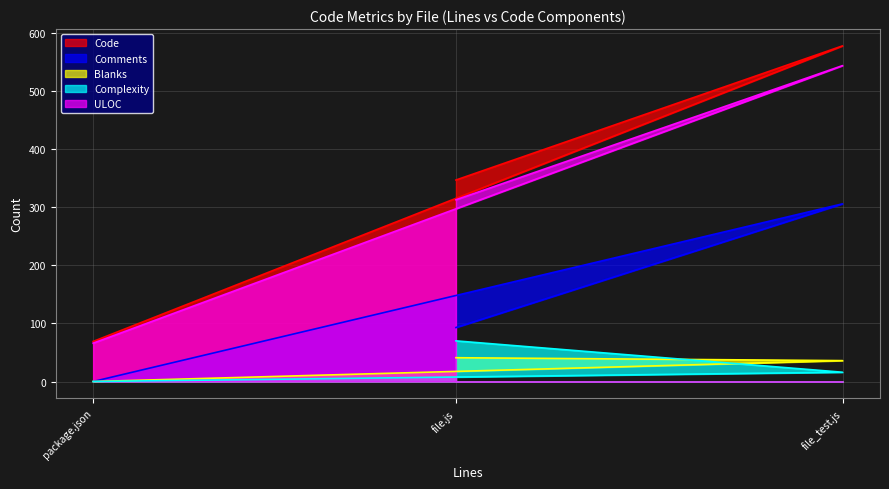

Does the chart have visible grid lines?

Yes